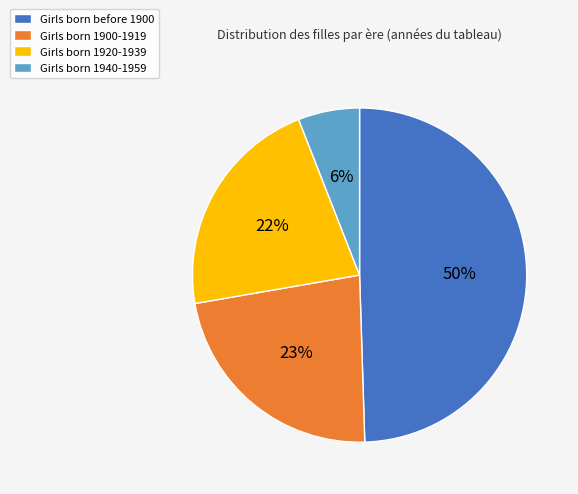

What percentage is the Girls born before 1900 slice, to the nearest percent?

50%